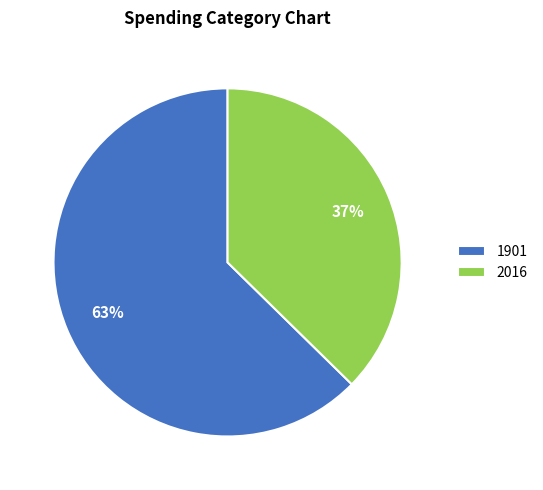

To the nearest percent, what portion does 2016 represent?

37%